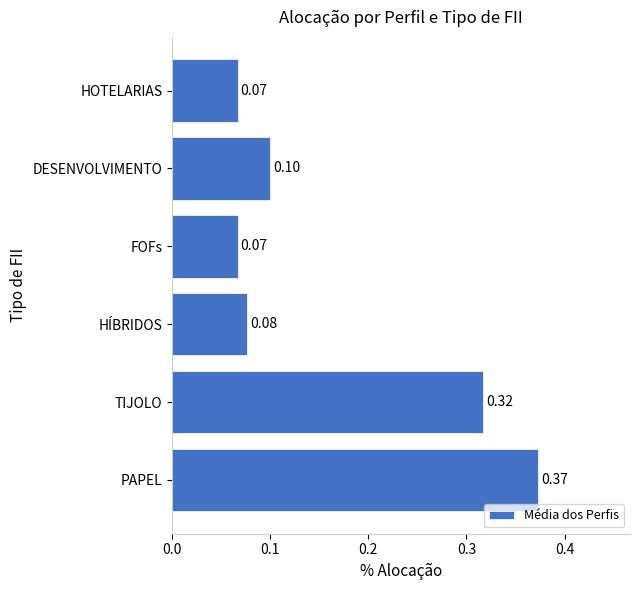

Between TIJOLO and HÍBRIDOS, which is larger?

TIJOLO